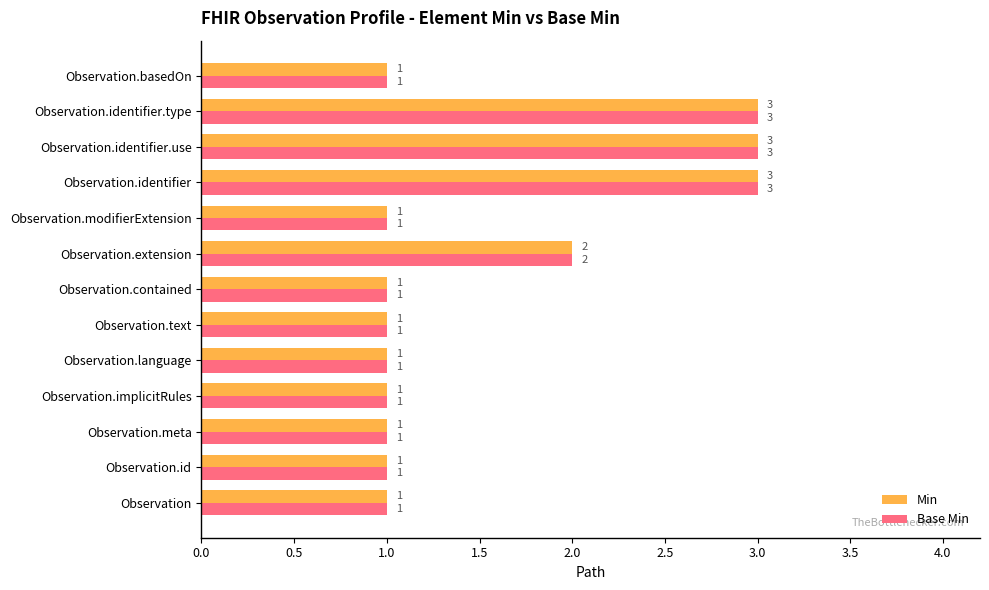

Is it true that Base Min equals 1 at Observation?

True